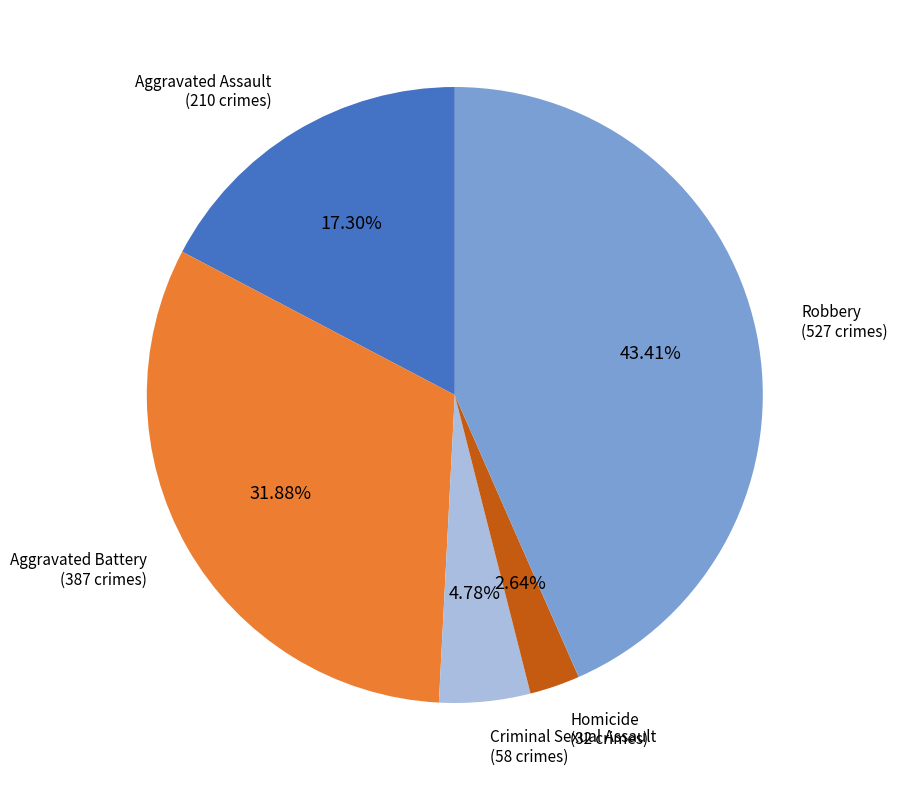

Does Aggravated Battery account for over 50% of the chart?

No